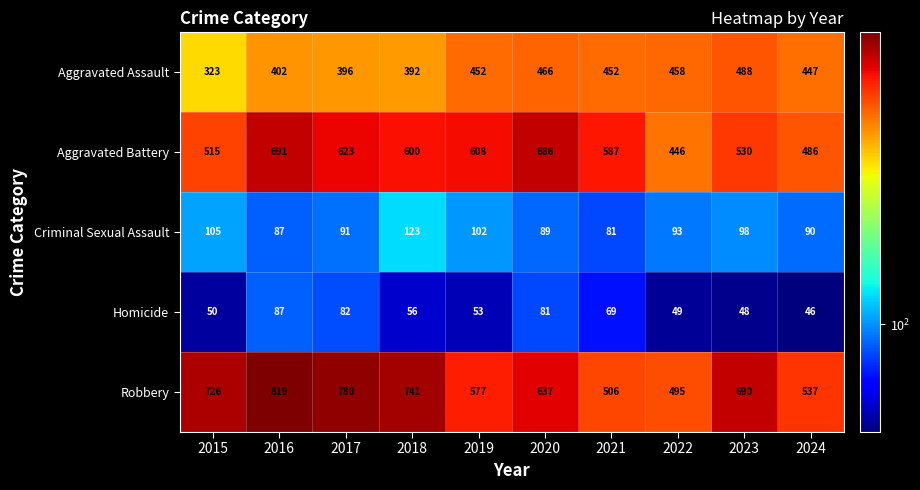

What is the difference between the Criminal Sexual Assault values at 2018 and 2023?

25